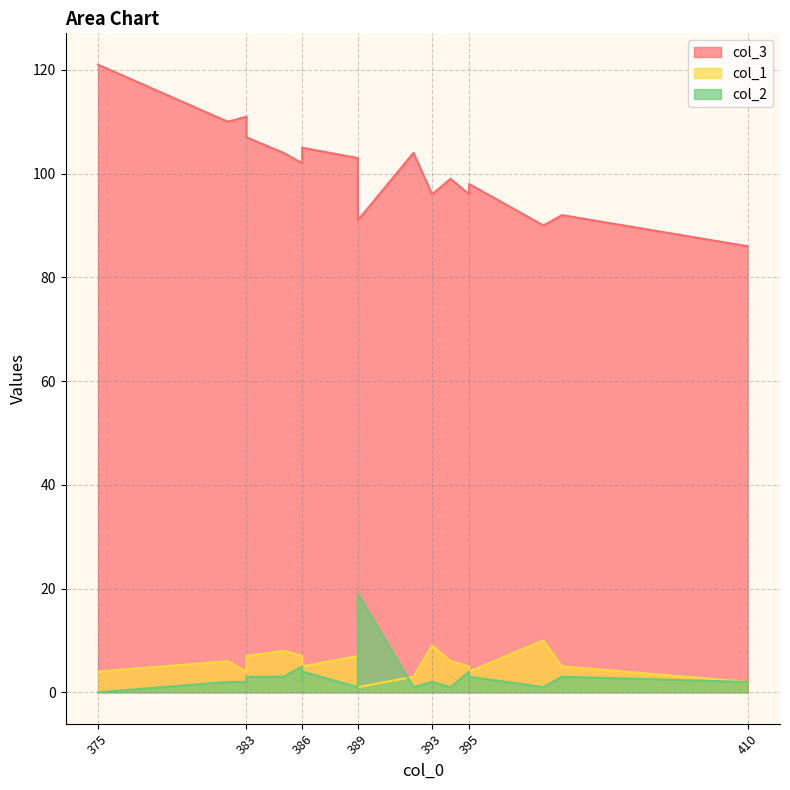

What are all the series names shown in the legend?

col_3, col_1, col_2